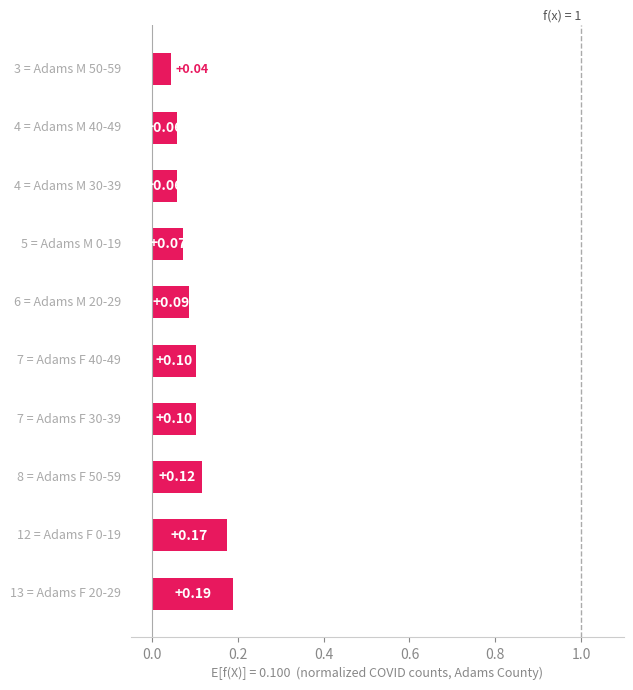

What is the sum of all values?

1.0